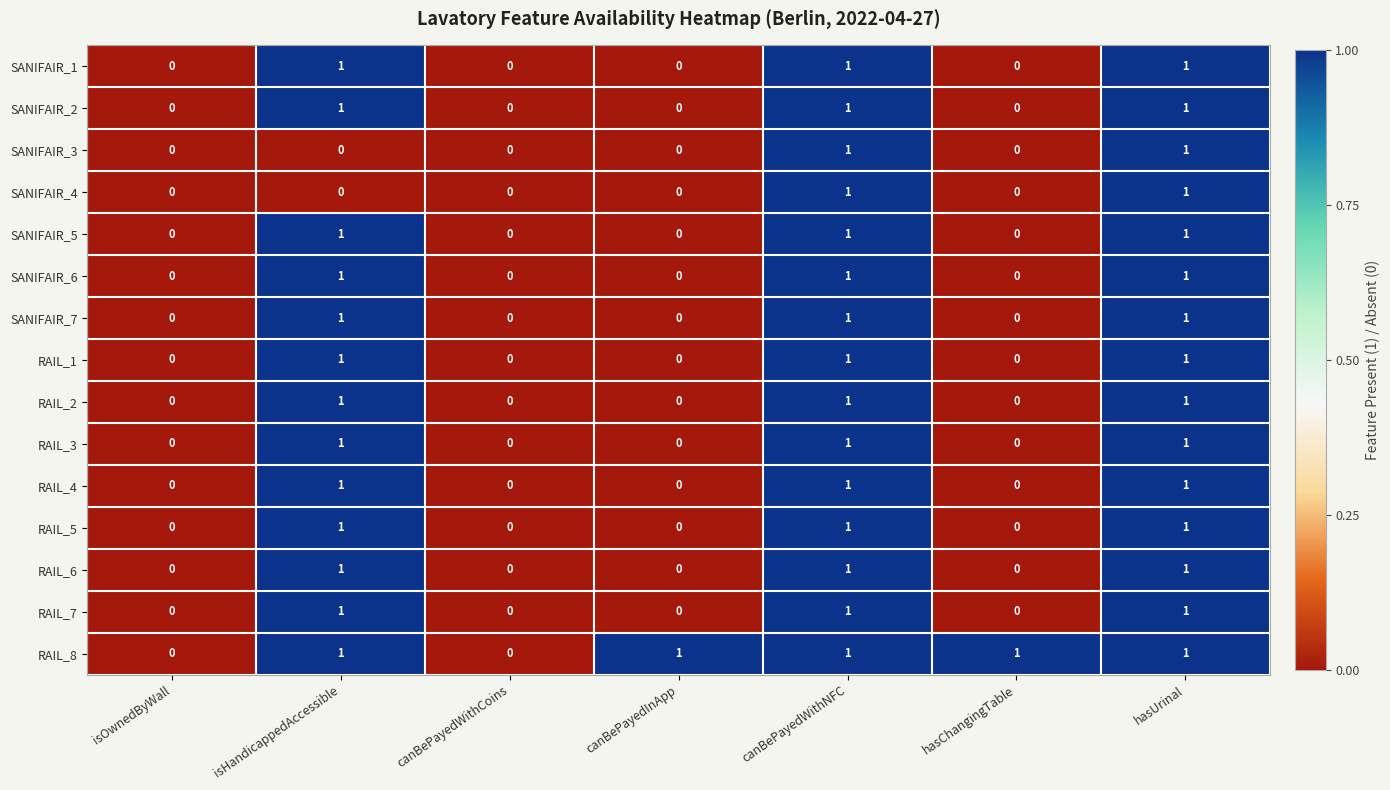

Count the SANIFAIR_4 values in the range 0 to 1.

7